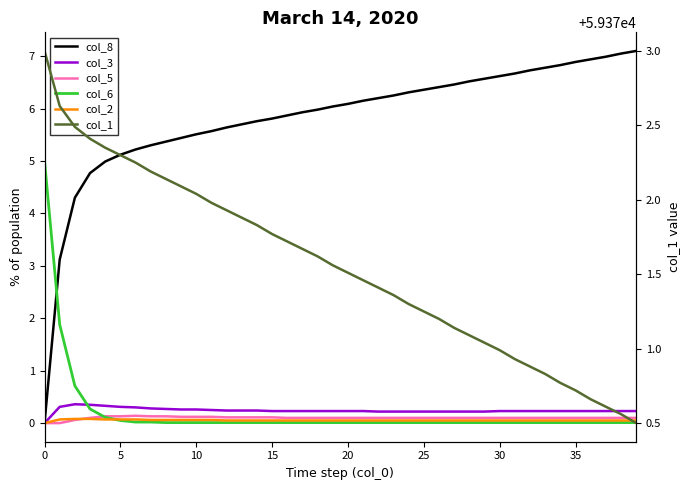

Does the chart have visible grid lines?

No